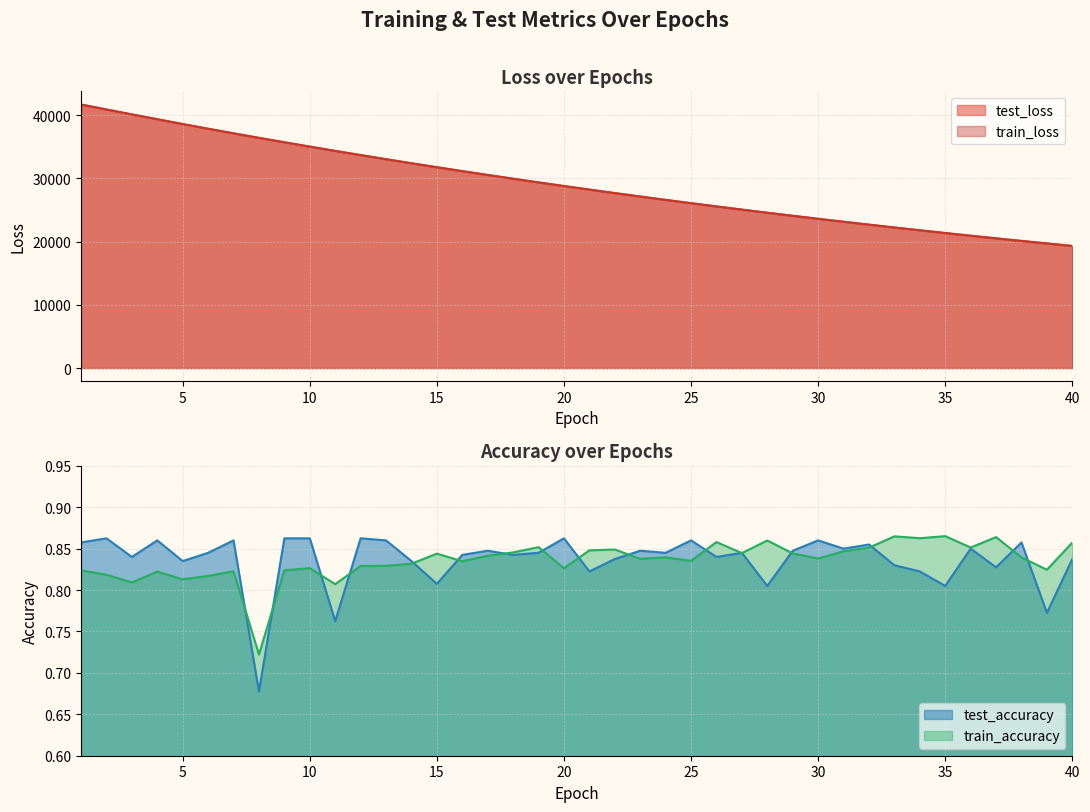

Where is train_accuracy nearest to the value 0?

8